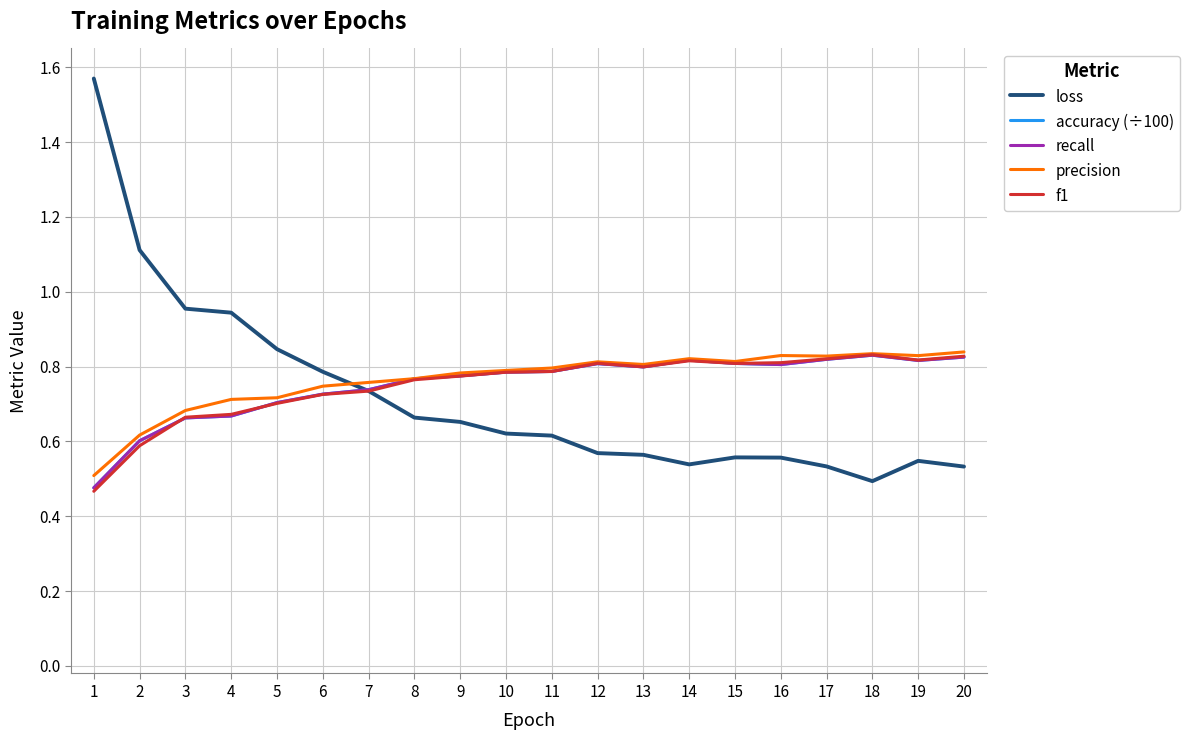

Reading left to right, list all the values displayed in this chart.

loss: 1=1.6	2=1.1	3=1.0	4=0.9	5=0.8	6=0.8	7=0.7	8=0.7	9=0.7	10=0.6	11=0.6	12=0.6	13=0.6	14=0.5	15=0.6	16=0.6	17=0.5	18=0.5	19=0.5	20=0.5
accuracy (÷100): 1=0.5	2=0.6	3=0.7	4=0.7	5=0.7	6=0.7	7=0.7	8=0.8	9=0.8	10=0.8	11=0.8	12=0.8	13=0.8	14=0.8	15=0.8	16=0.8	17=0.8	18=0.8	19=0.8	20=0.8
recall: 1=0.5	2=0.6	3=0.7	4=0.7	5=0.7	6=0.7	7=0.7	8=0.8	9=0.8	10=0.8	11=0.8	12=0.8	13=0.8	14=0.8	15=0.8	16=0.8	17=0.8	18=0.8	19=0.8	20=0.8
precision: 1=0.5	2=0.6	3=0.7	4=0.7	5=0.7	6=0.7	7=0.8	8=0.8	9=0.8	10=0.8	11=0.8	12=0.8	13=0.8	14=0.8	15=0.8	16=0.8	17=0.8	18=0.8	19=0.8	20=0.8
f1: 1=0.5	2=0.6	3=0.7	4=0.7	5=0.7	6=0.7	7=0.7	8=0.8	9=0.8	10=0.8	11=0.8	12=0.8	13=0.8	14=0.8	15=0.8	16=0.8	17=0.8	18=0.8	19=0.8	20=0.8